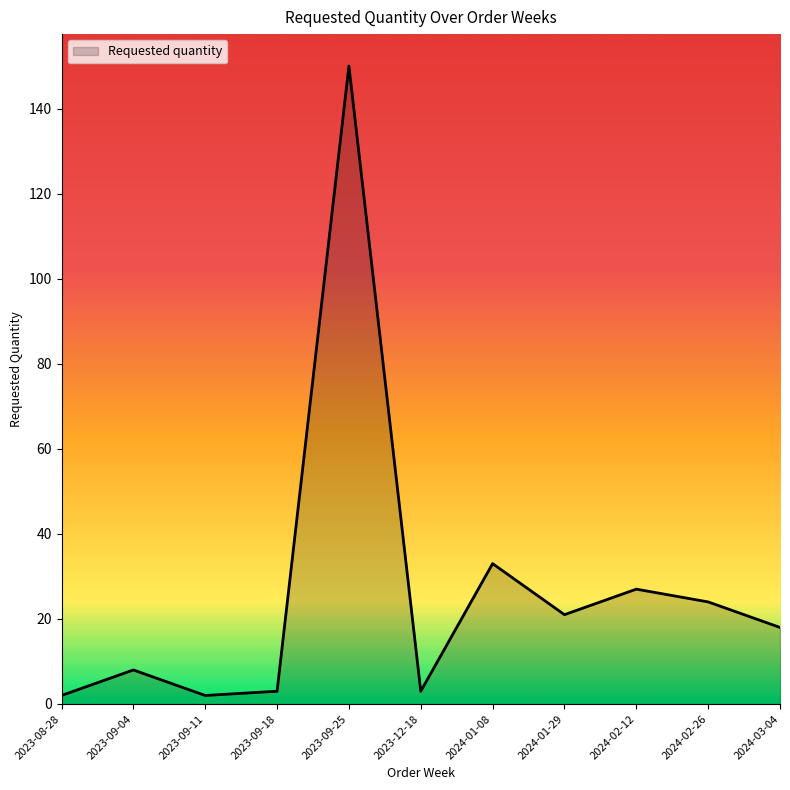

Approximately how many times larger is the value at 2024-02-12 compared to 2023-09-04?

3.4